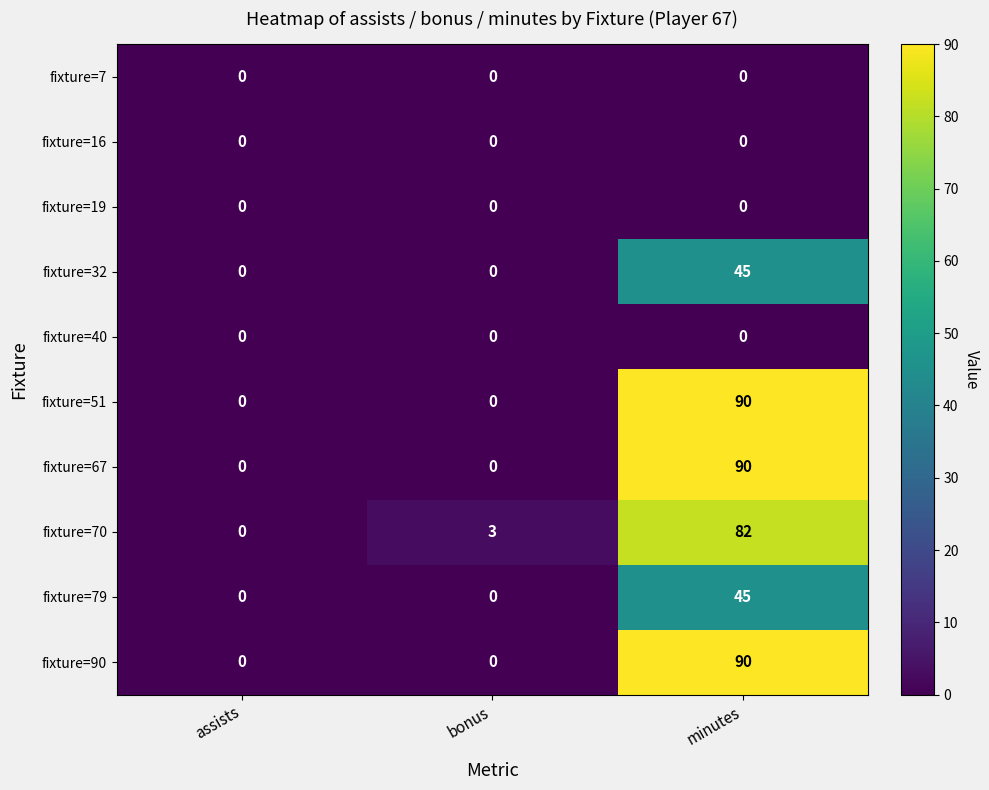

What is the difference between the highest and lowest values at bonus?

3